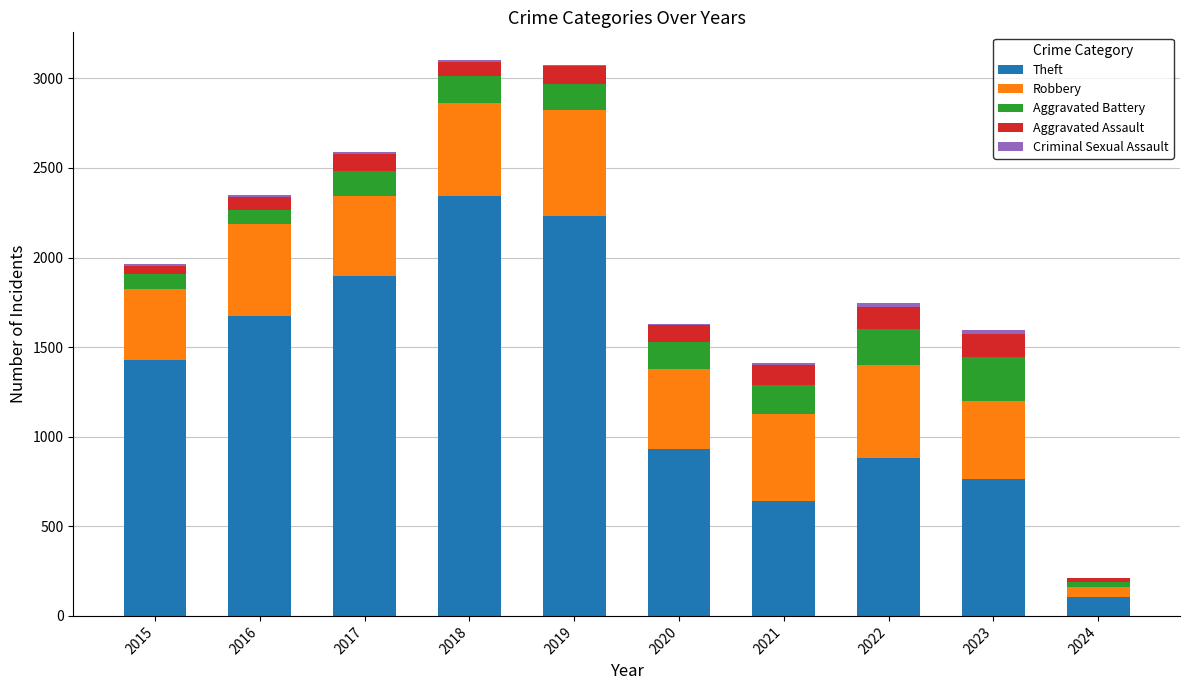

Is it true that Theft equals 104 at 2024?

True